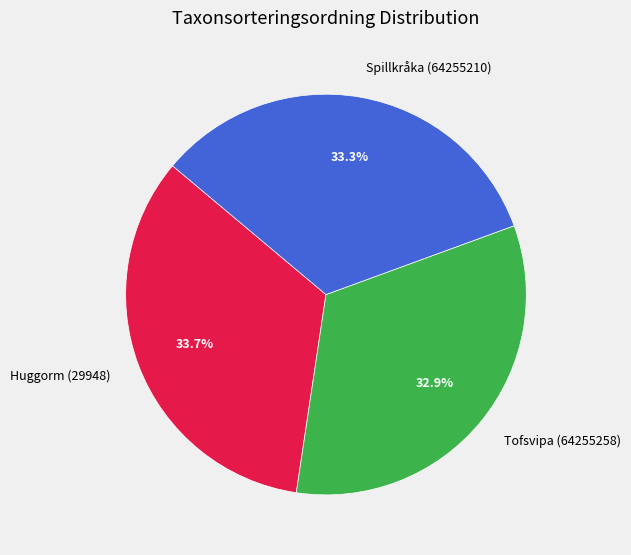

Is it true that Huggorm (29948) is 34% of the pie?

True